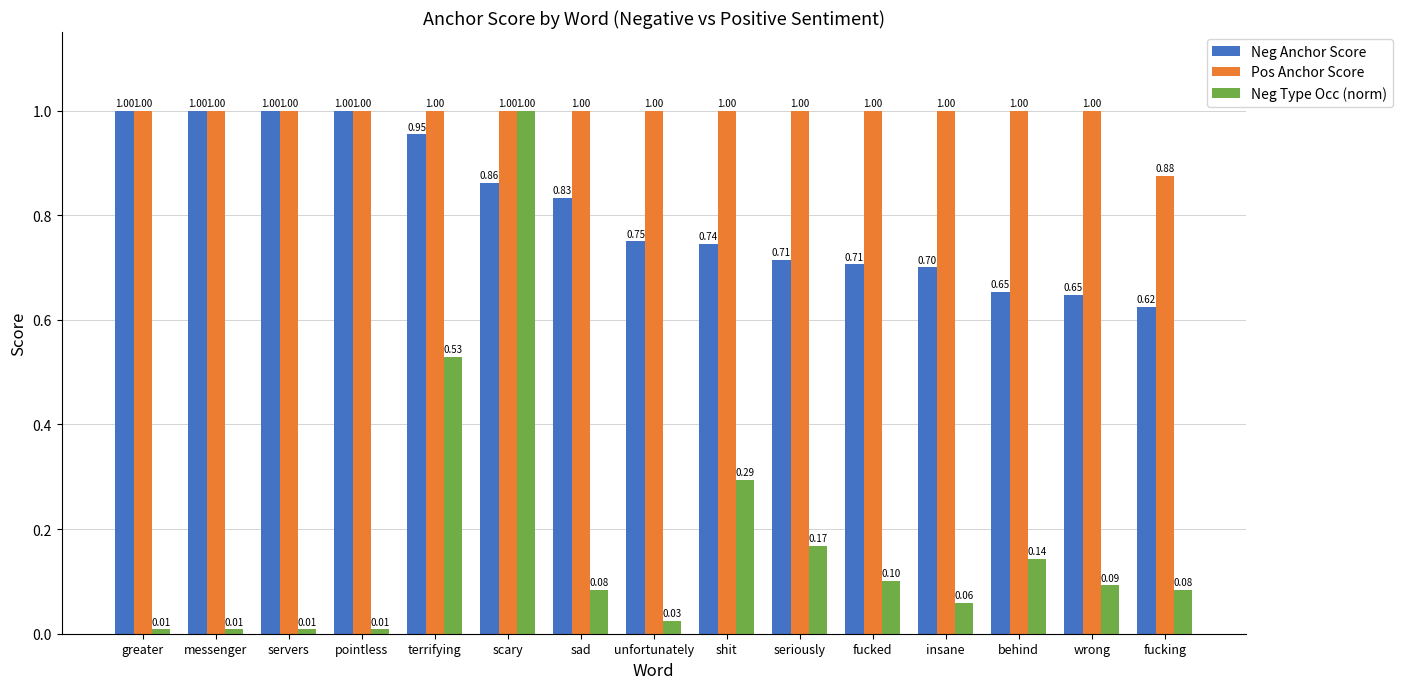

Which series has the largest total across all categories?

Pos Anchor Score